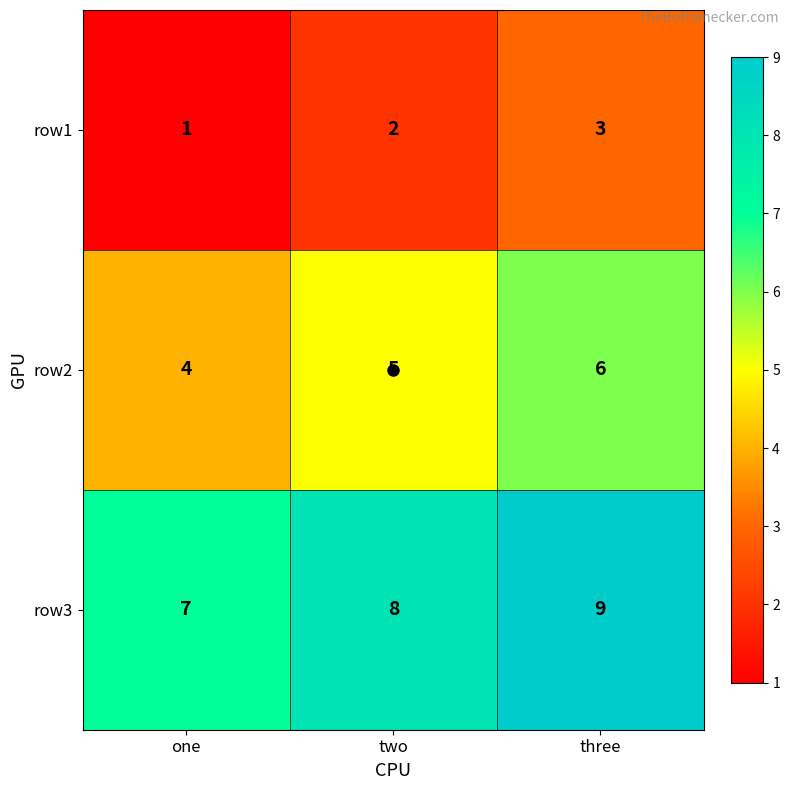

At which category is the sum across all series the highest?

three